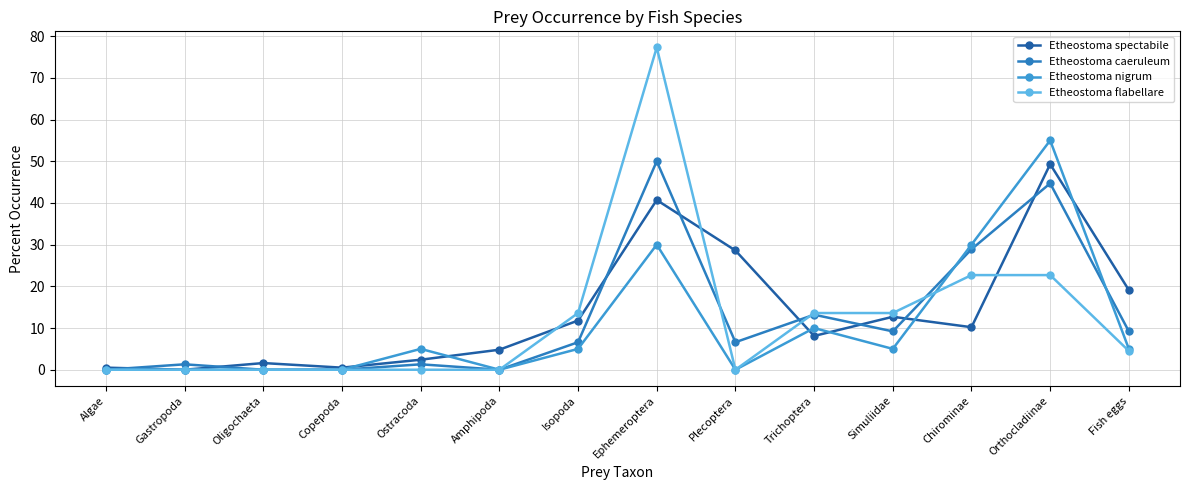

What is the sum of all Etheostoma flabellare values?

168.0